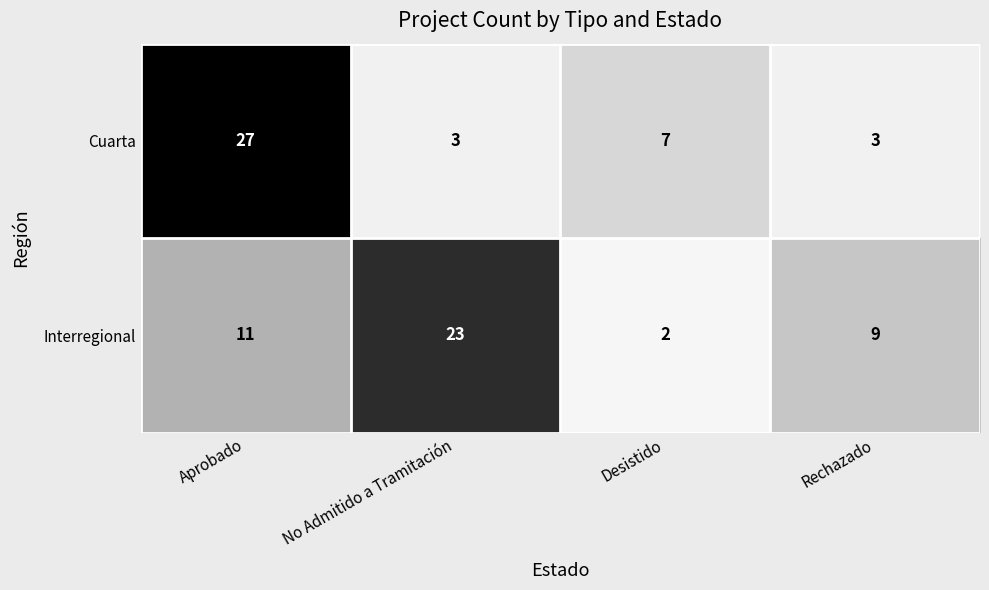

Which series has the widest spread of values?

Cuarta